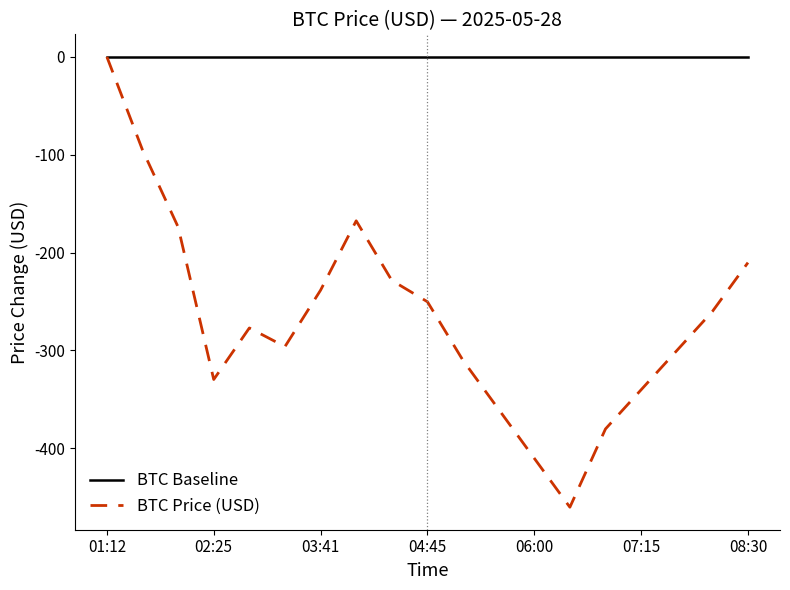

List the series in order of their overall mean, highest first.

BTC Baseline, BTC Price (USD)